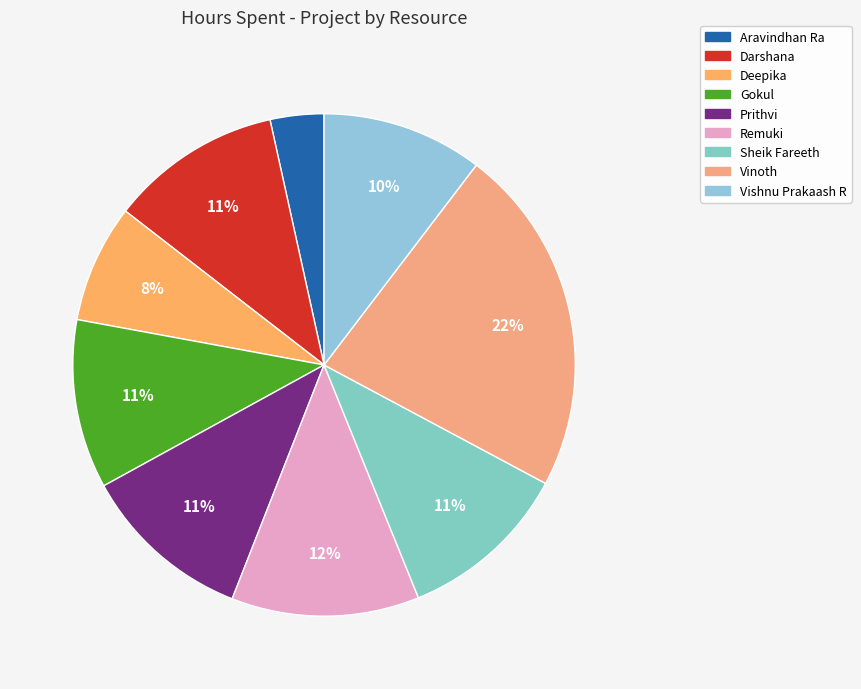

True or false: Remuki accounts for 12% of the total.

True